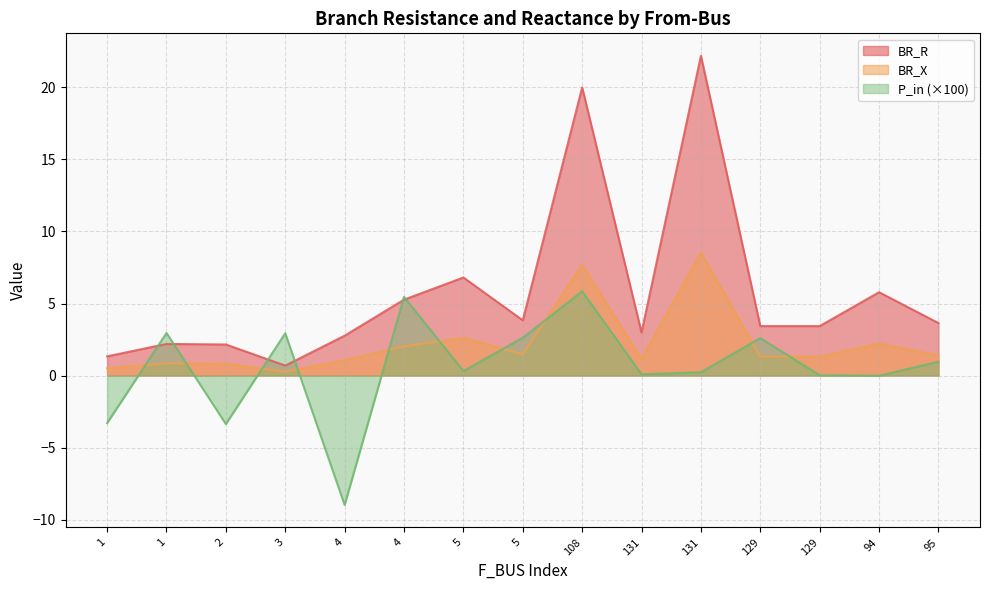

Reading left to right, list all the values displayed in this chart.

BR_R: 1=1.3	1=2.2	2=2.2	3=0.7	4=2.8	4=5.3	5=6.8	5=3.8	108=20.0	131=3.0	131=22.2	129=3.4	129=3.4	94=5.8	95=3.6
BR_X: 1=0.5	1=0.8	2=0.8	3=0.3	4=1.1	4=2.0	5=2.6	5=1.5	108=7.7	131=1.1	131=8.5	129=1.3	129=1.3	94=2.2	95=1.4
P_in: 1=-3.3	1=3.0	2=-3.4	3=2.9	4=-9.0	4=5.5	5=0.3	5=2.6	108=5.8	131=0.1	131=0.2	129=2.6	129=0.0	94=-0.0	95=1.0